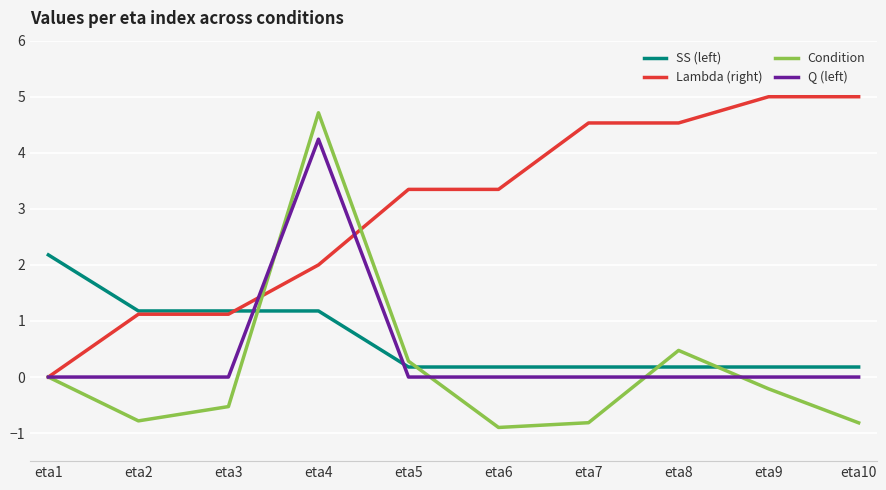

What is the maximum value shown in the chart?

5.0